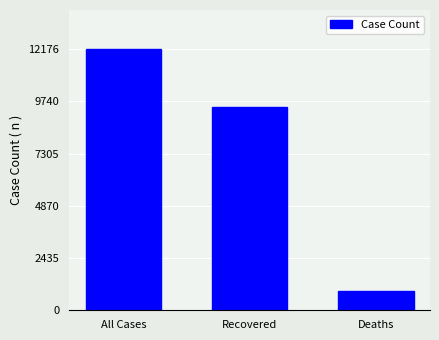

Approximately how many times larger is the value at Deaths compared to All Cases?

0.1